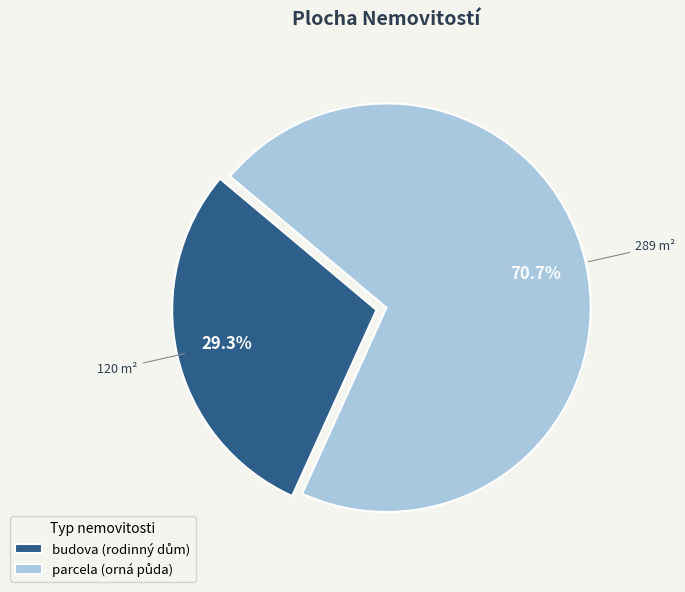

How many slices are in this pie chart?

2